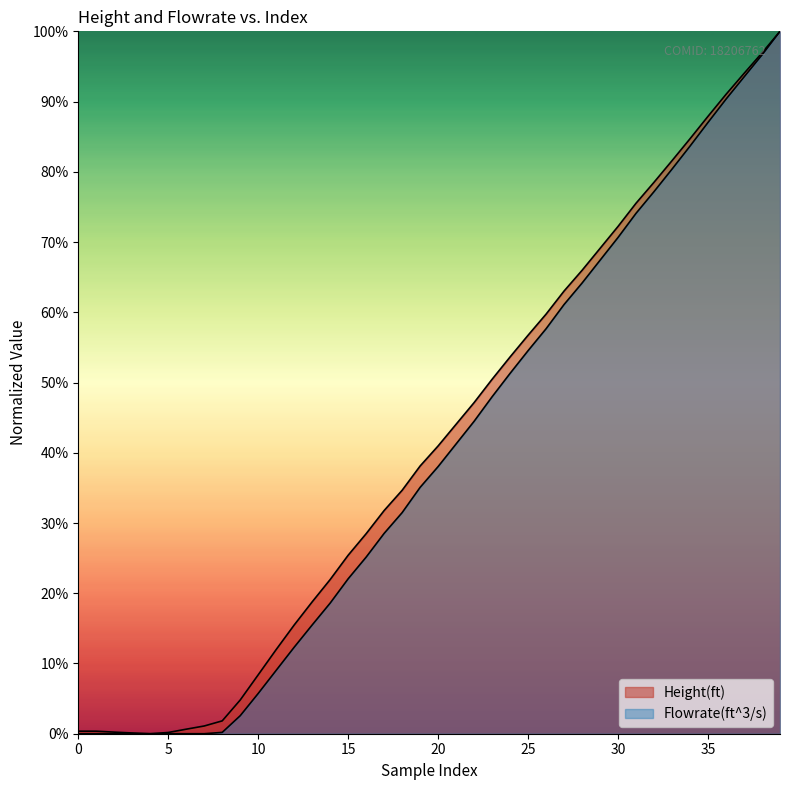

What is the difference between the maximum and minimum values in the Flowrate(ft^3/s) series?

1.0